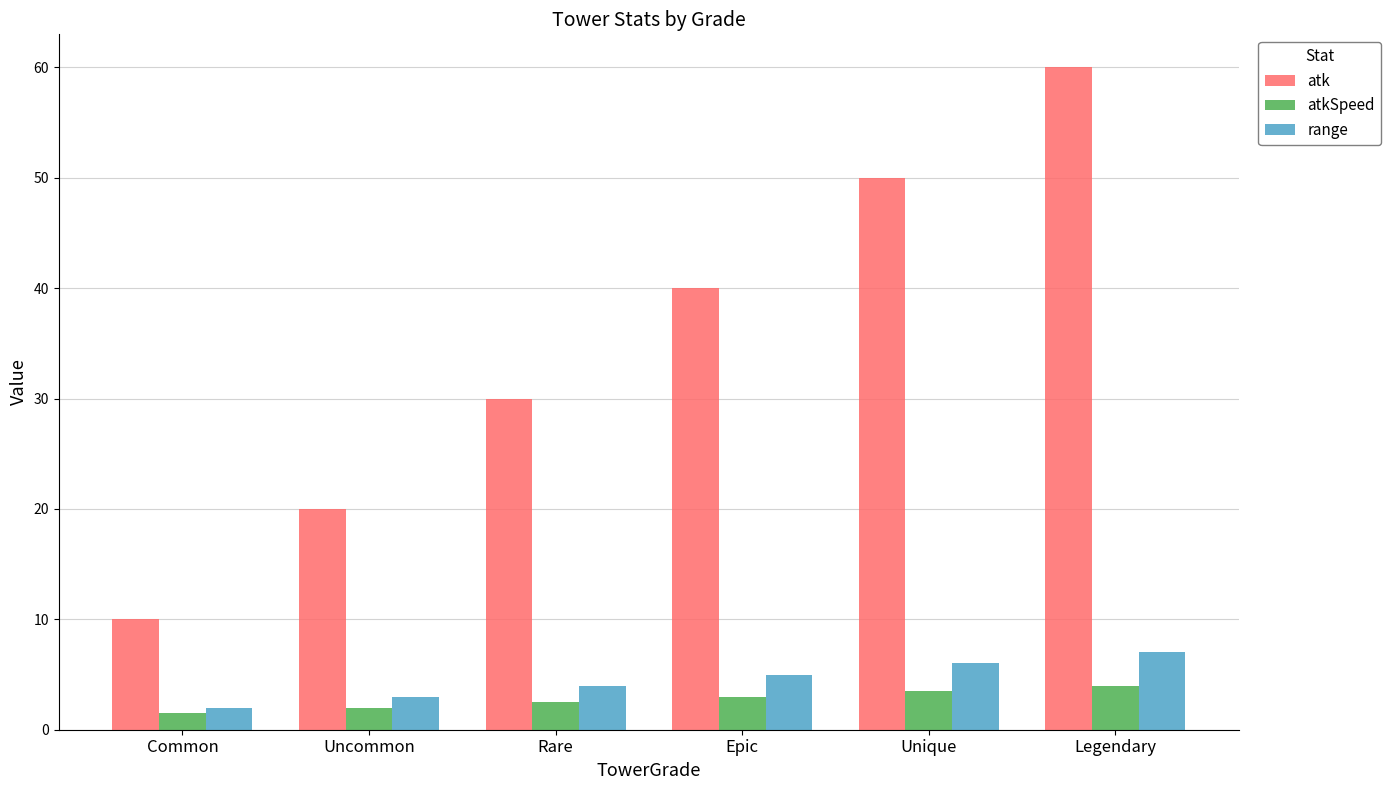

Which series changed the most between Rare and Epic?

atk